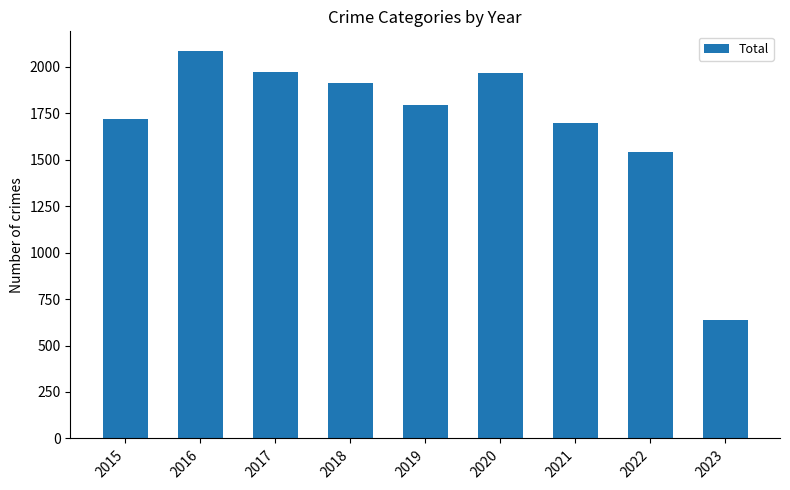

What is the change in value from 2015 to 2023?

-1084